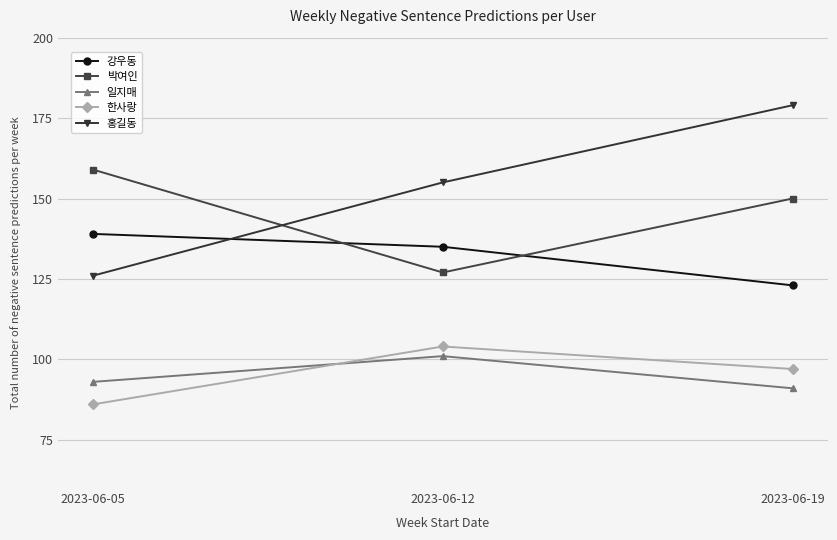

At which label does 홍길동 reach its minimum?

2023-06-05